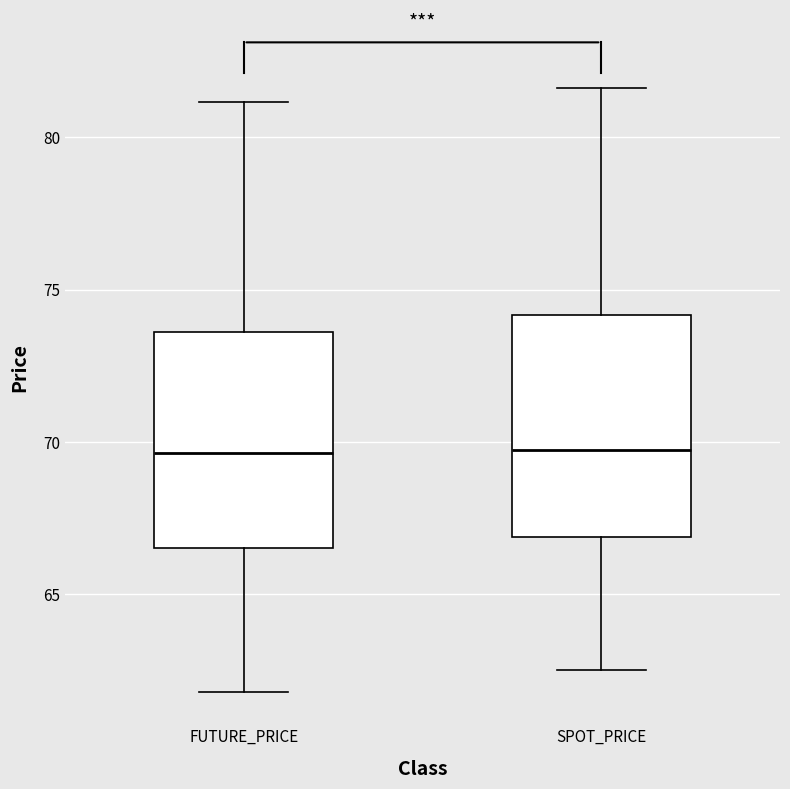

Reading left to right, transcribe this box plot: for each box, give where its median line is, the range the box spans, and where its two whiskers end, as read against the y-axis. The values are not printed on the chart, so give them approximately, as read against the axis.

FUTURE_PRICE: median 69.5, box 66.5 to 73.5, whiskers 62.0 to 81.0
SPOT_PRICE: median 69.5, box 67.0 to 74.0, whiskers 62.5 to 81.5